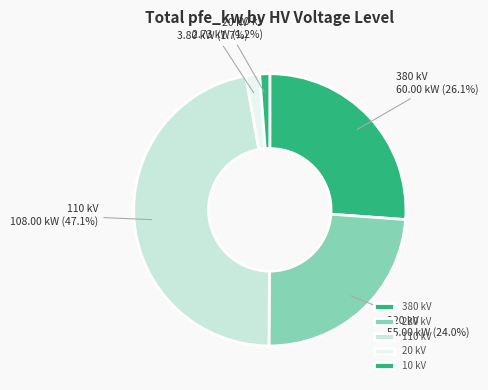

Does 20 kV represent more than half of the total?

No